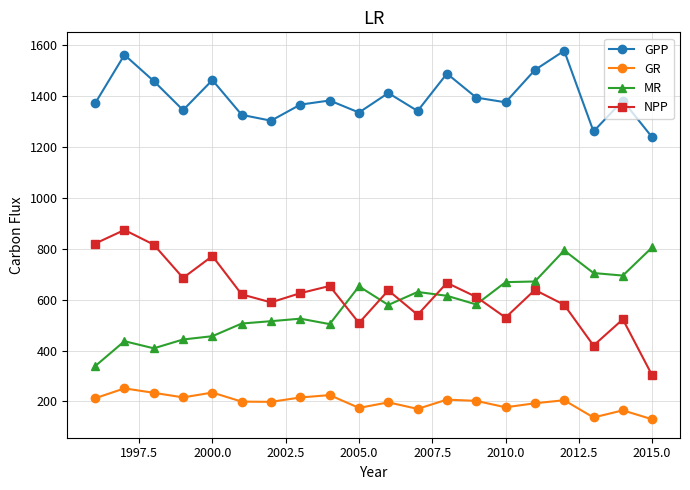

True or false: GR and NPP cross at least once.

False